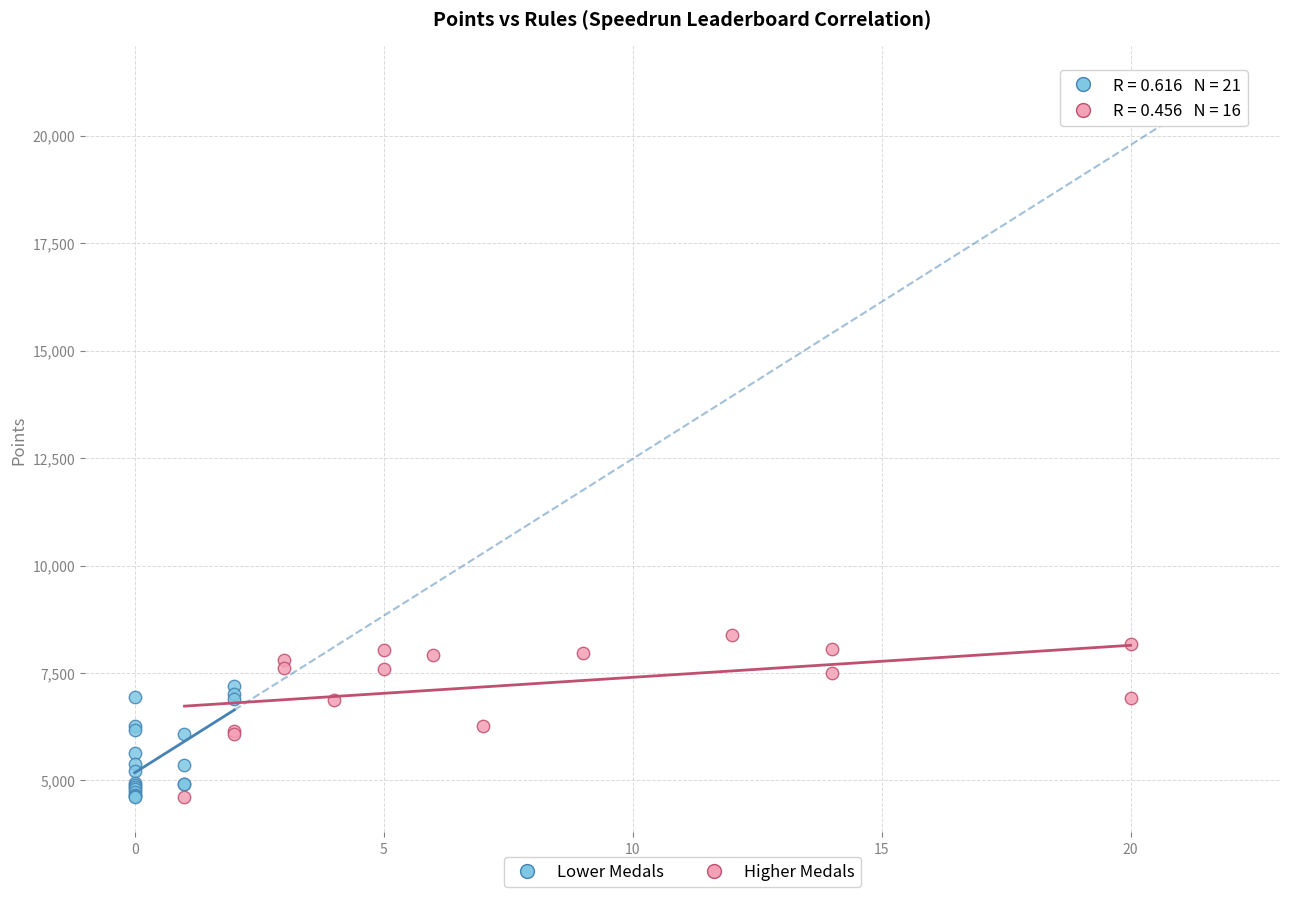

What are all the series names shown in the legend?

Lower Medals, Higher Medals